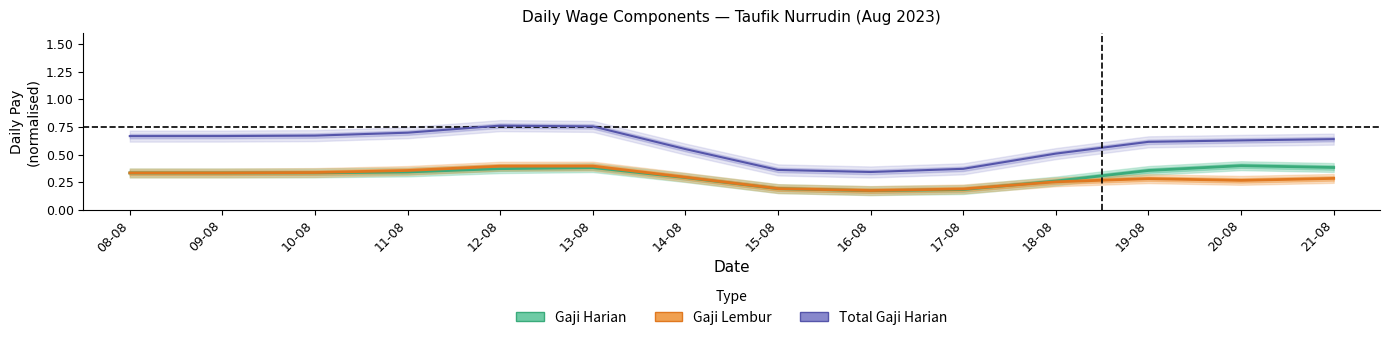

Which series changed the most between 14-08 and 18-08?

Gaji Lembur